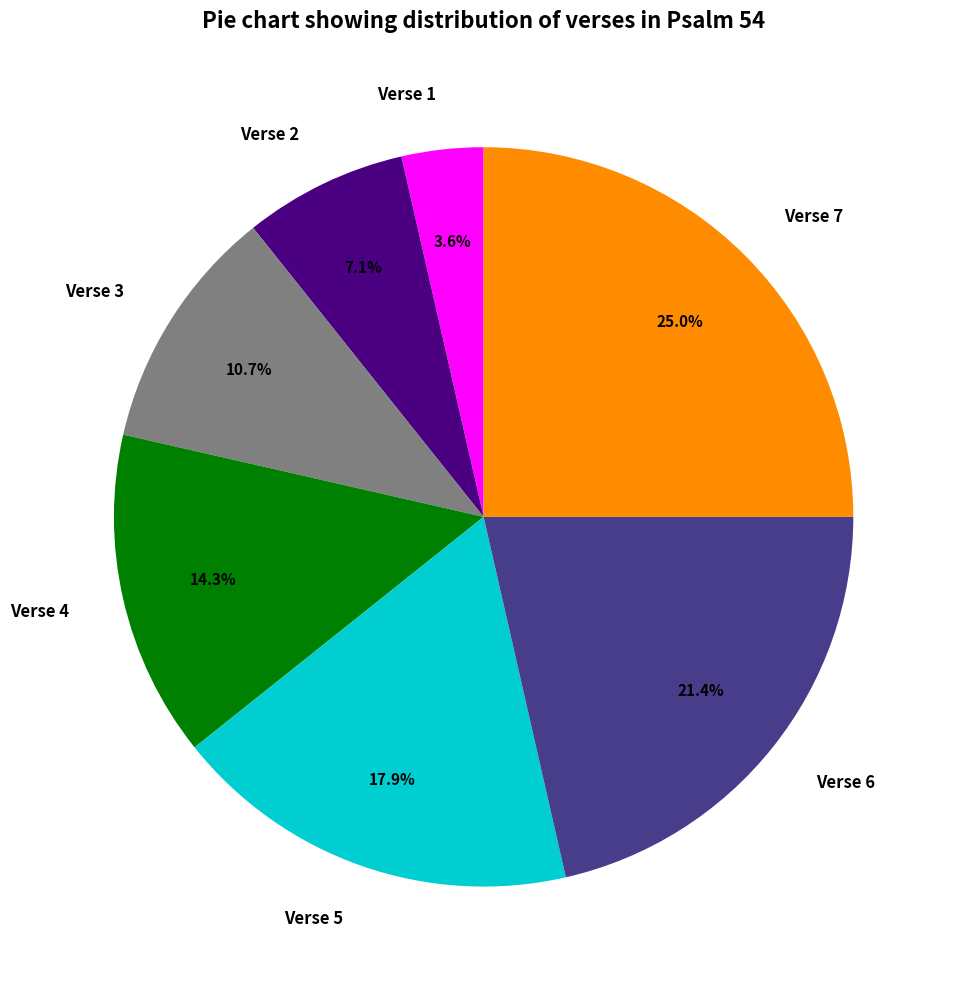

What is the ratio of the value at Verse 6 to the value at Verse 3?

2.0